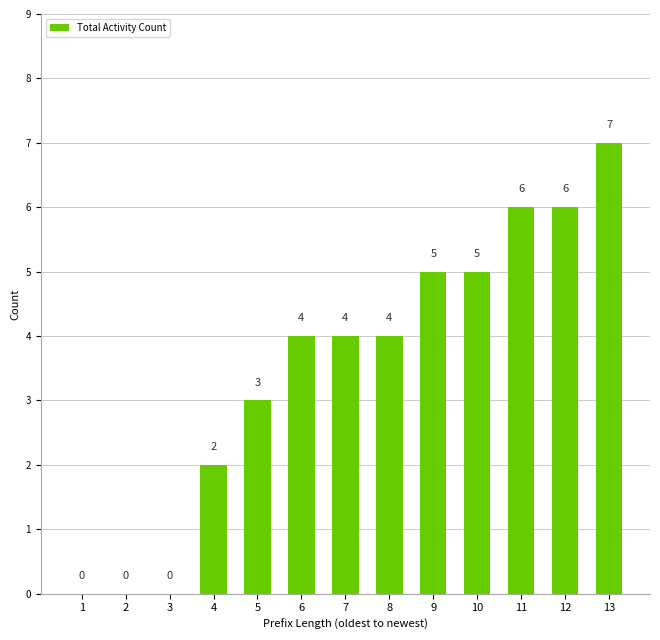

Which label corresponds to the largest value in the chart?

13